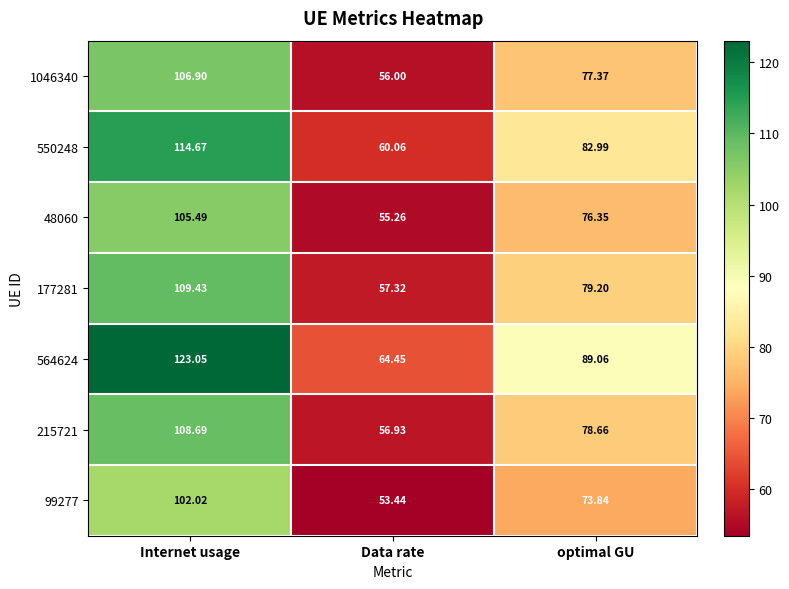

Rank the series at Internet usage from highest to lowest value.

564624, 550248, 177281, 215721, 1046340, 48060, 99277